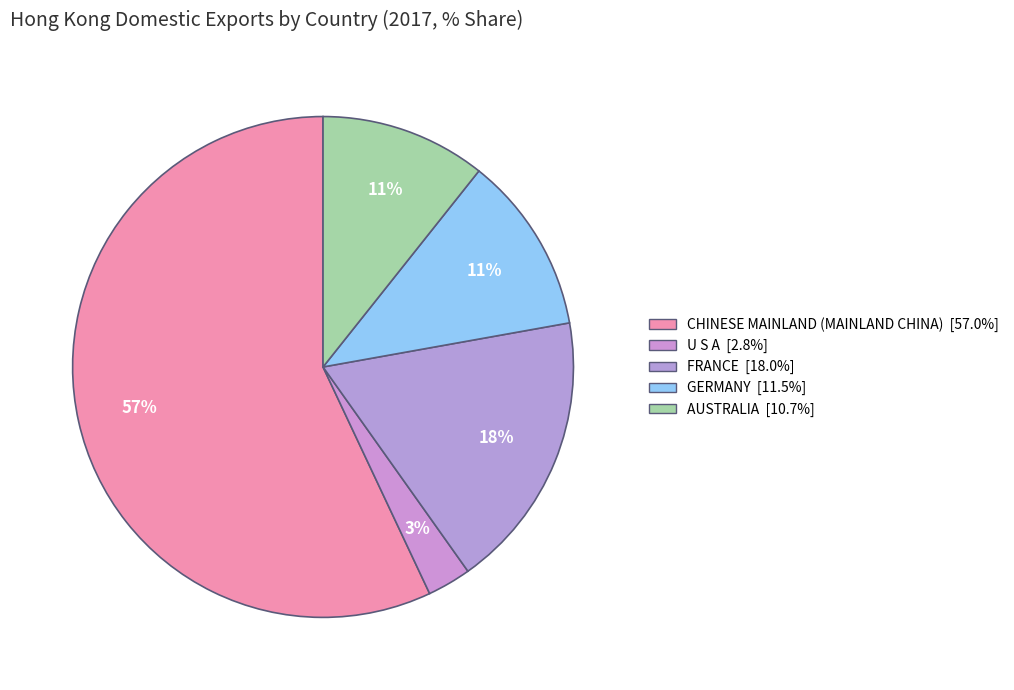

True or false: CHINESE MAINLAND (MAINLAND CHINA) accounts for 64% of the total.

False